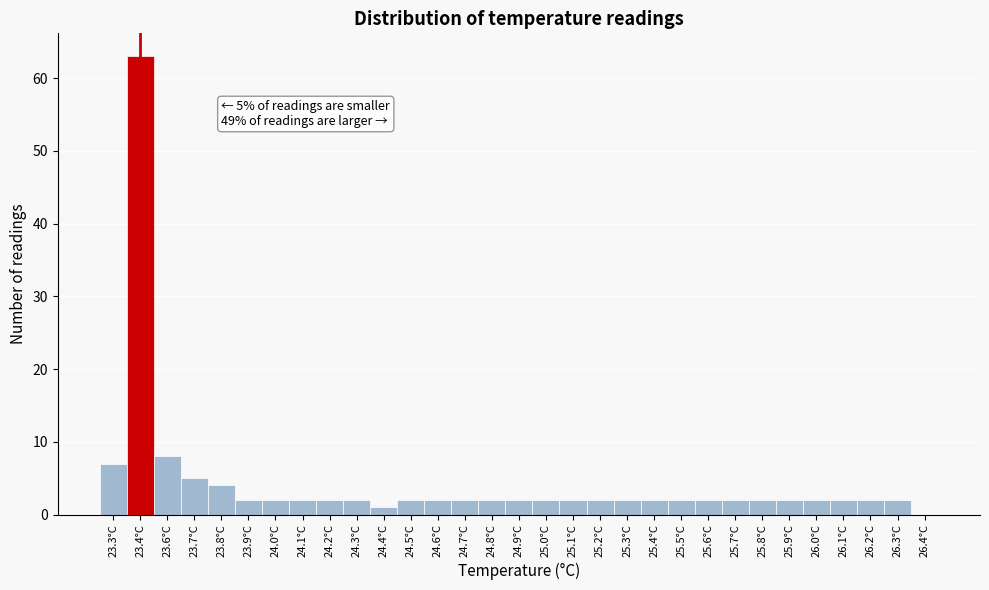

Which has a higher value, 24.5°C or 23.6°C?

23.6°C